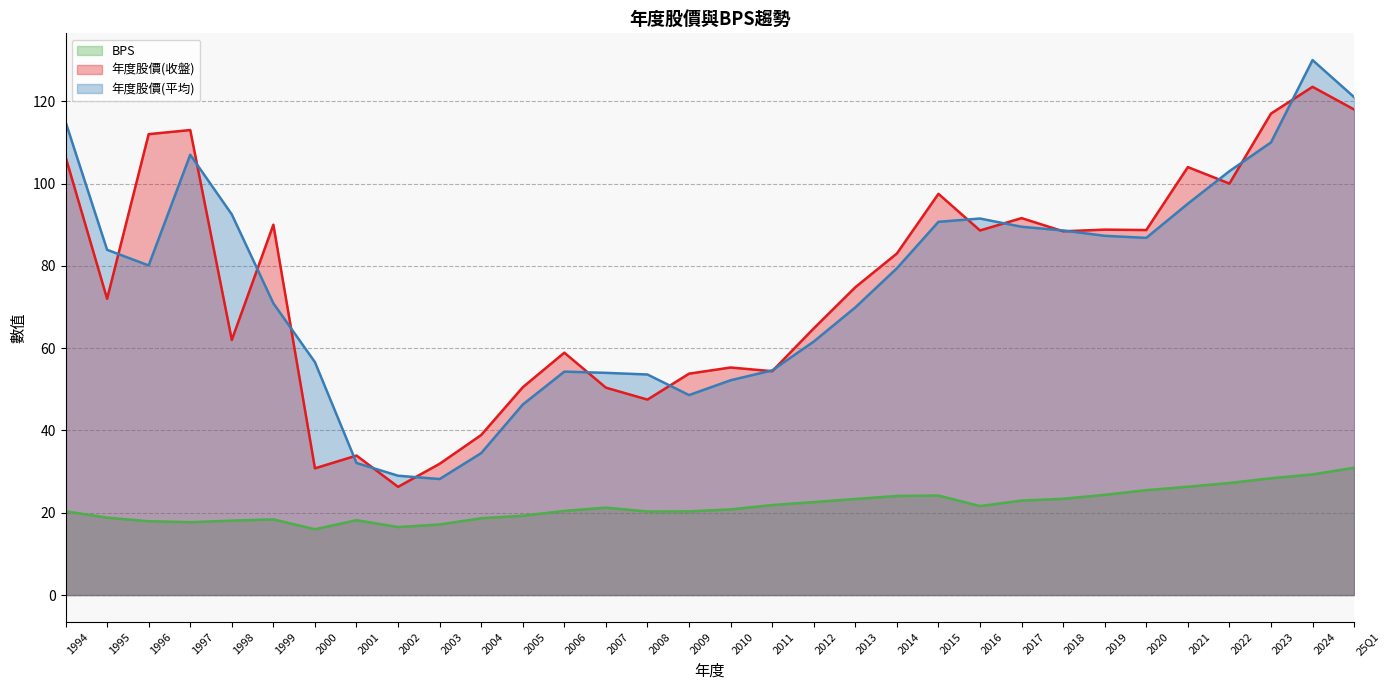

What is the maximum value for 年度股價(平均)?

130.0